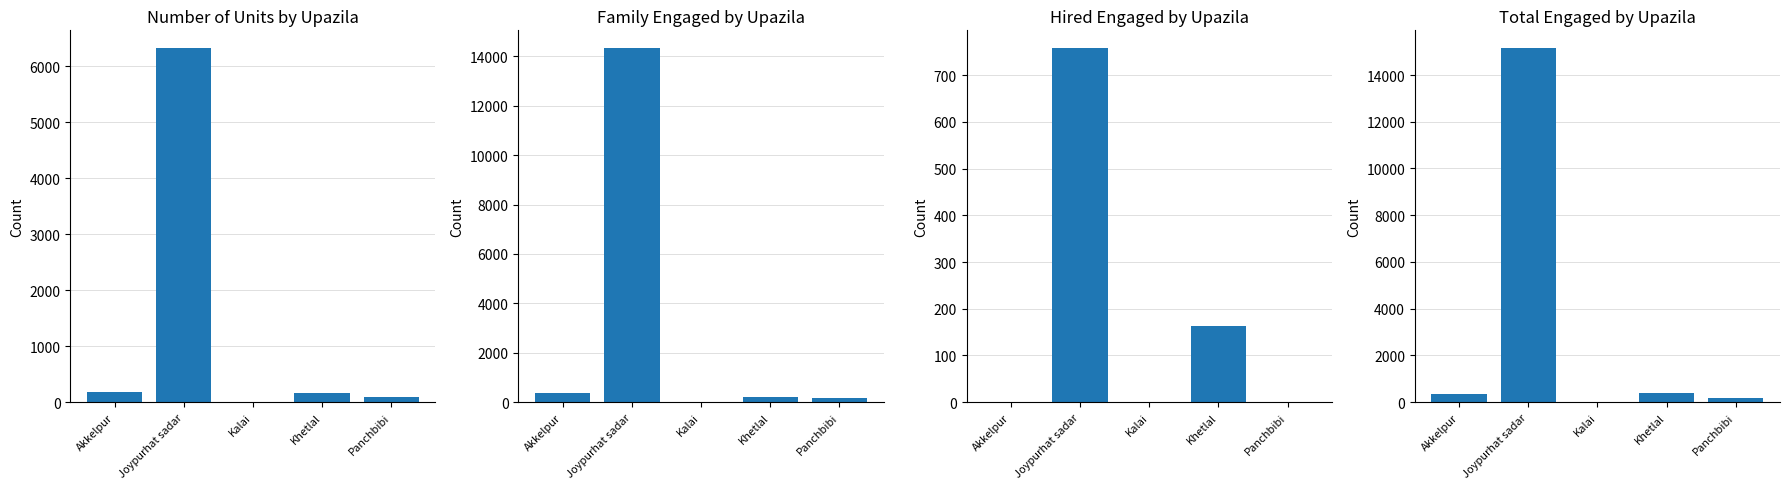

At which label does Person engaged (Family) reach its minimum?

Kalai